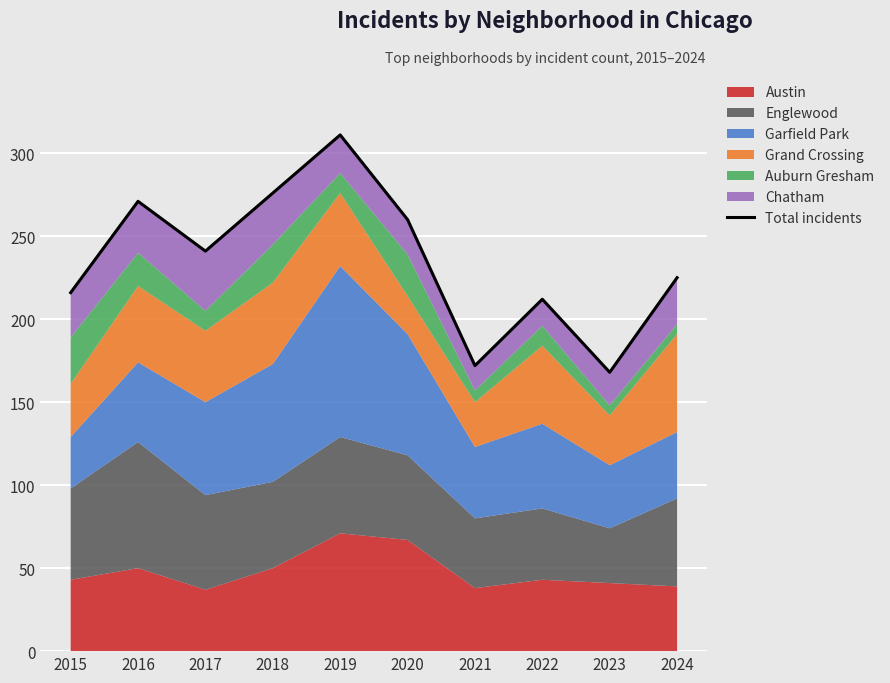

What is the ratio of the value at 2015 to the value at 2024?

1.0